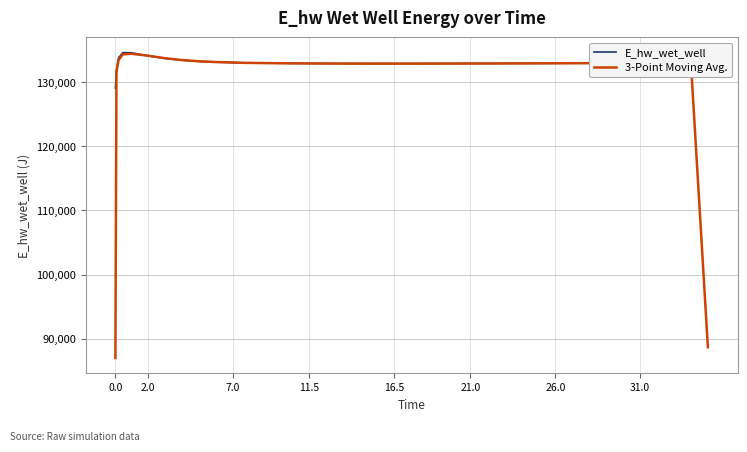

What is the greatest value displayed?

134581.7